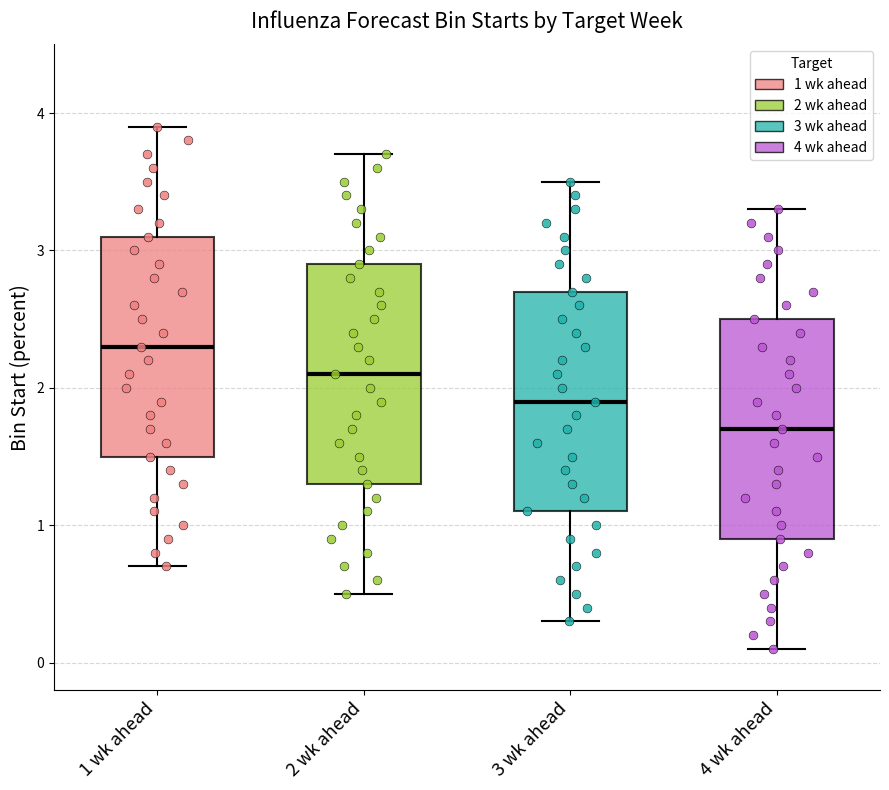

Reading left to right, transcribe this box plot: for each box, give where its median line is, the range the box spans, and where its two whiskers end, as read against the y-axis. The values are not printed on the chart, so give them approximately, as read against the axis.

1 wk ahead: median 2.3, box 1.5 to 3.1, whiskers 0.7 to 3.9
2 wk ahead: median 2.1, box 1.3 to 2.9, whiskers 0.5 to 3.7
3 wk ahead: median 1.9, box 1.1 to 2.7, whiskers 0.3 to 3.5
4 wk ahead: median 1.7, box 0.9 to 2.5, whiskers 0.1 to 3.3